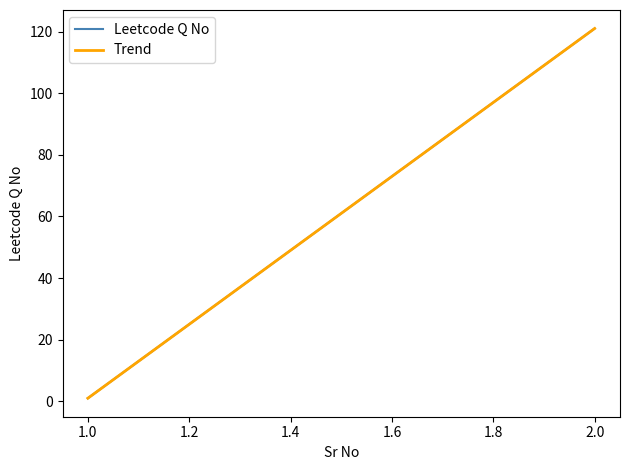

What position from the right is 1.0?

2